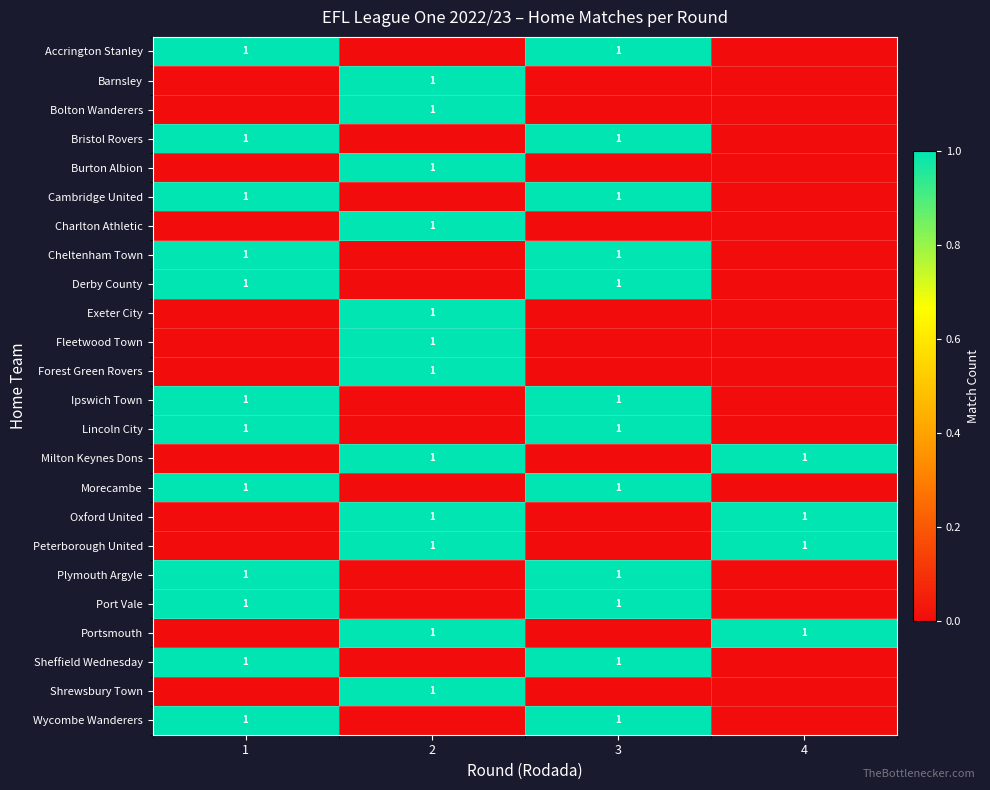

The Oxford United series shows 0 at 2. True or false?

False